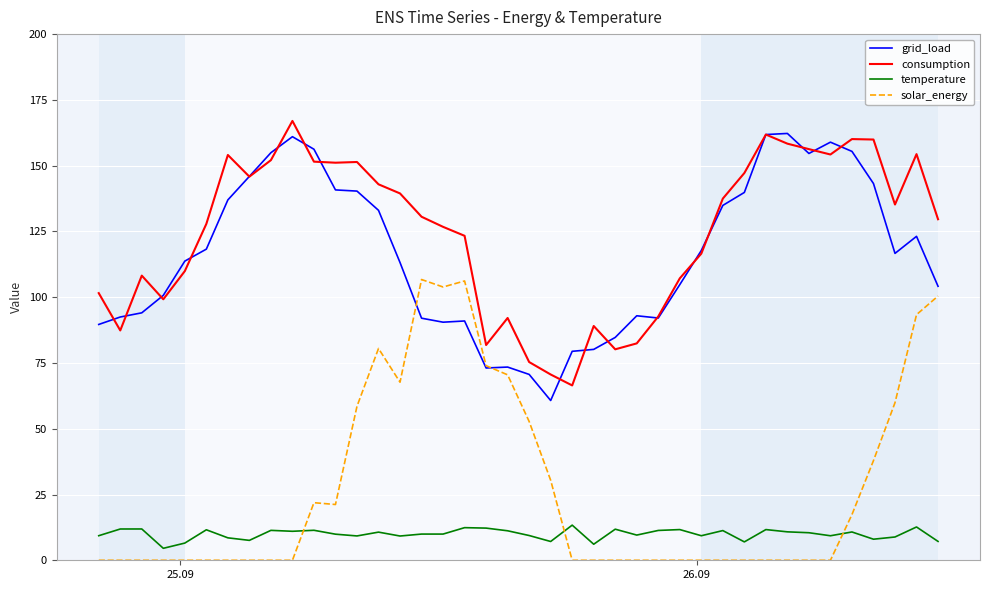

True or false: grid_load and temperature intersect in this chart.

False